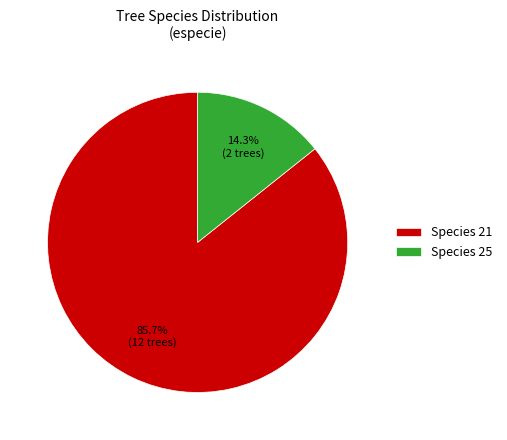

Which category accounts for the majority?

Species 21